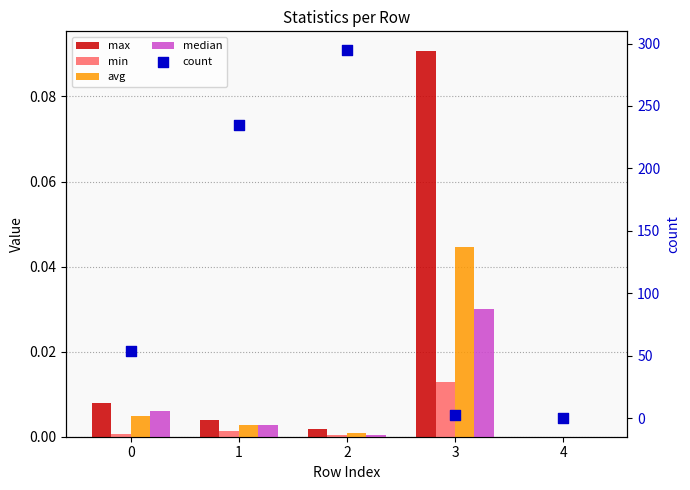

What are all the series names shown in the legend?

max, min, avg, median, count